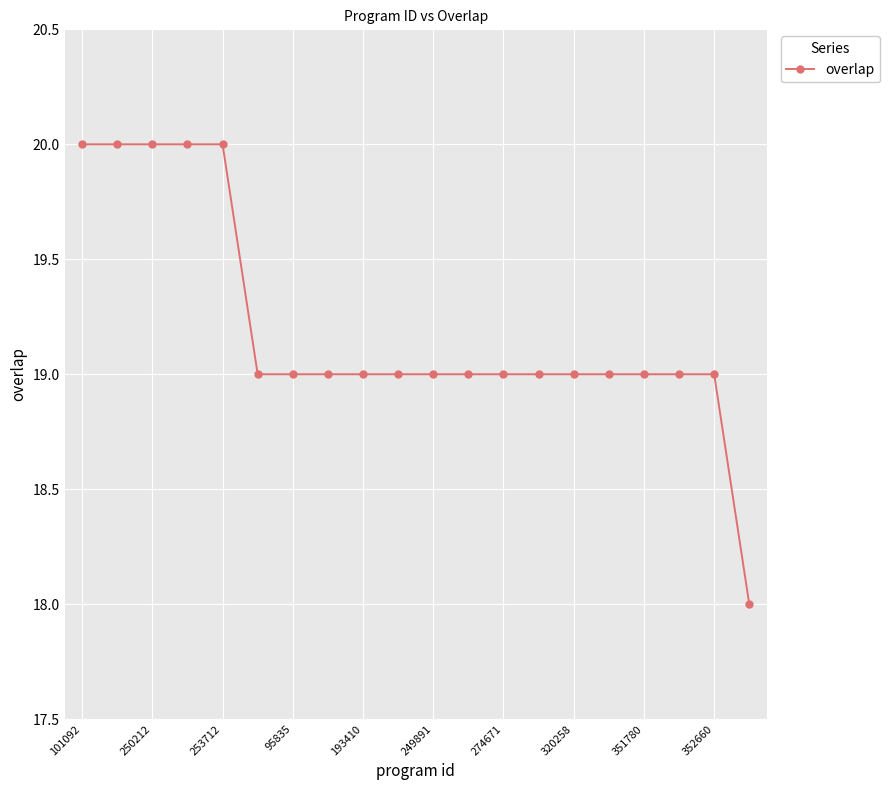

What is the maximum value shown in the chart?

20